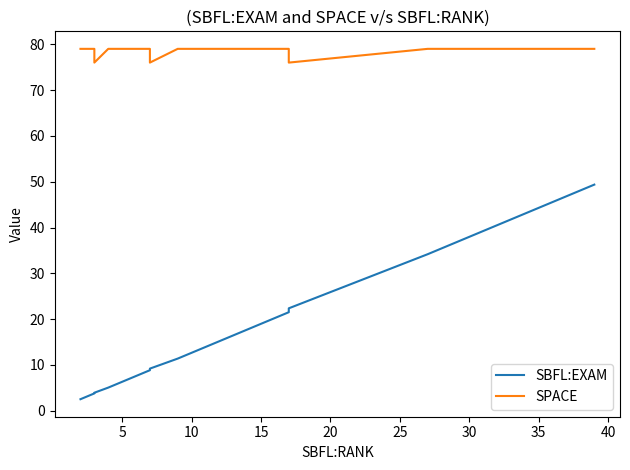

Is this an area chart (filled region under the line)?

No